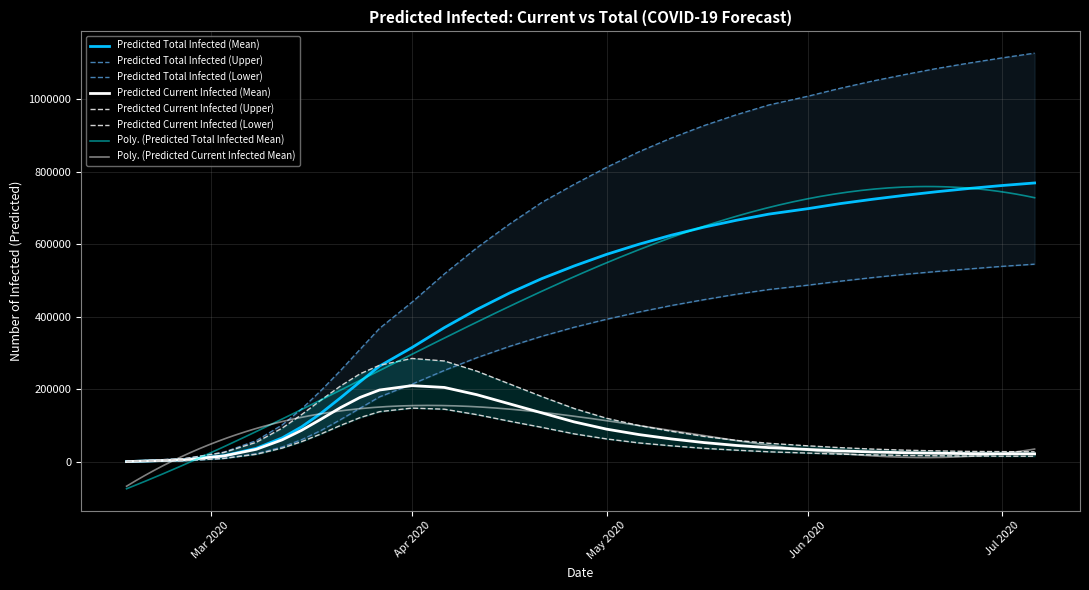

How many data points in predicted_total_infected_mean are above 540000?

14